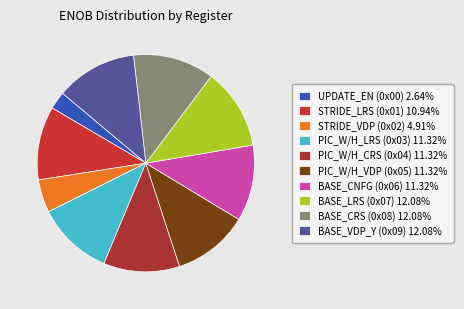

How many slices are in this pie chart?

10